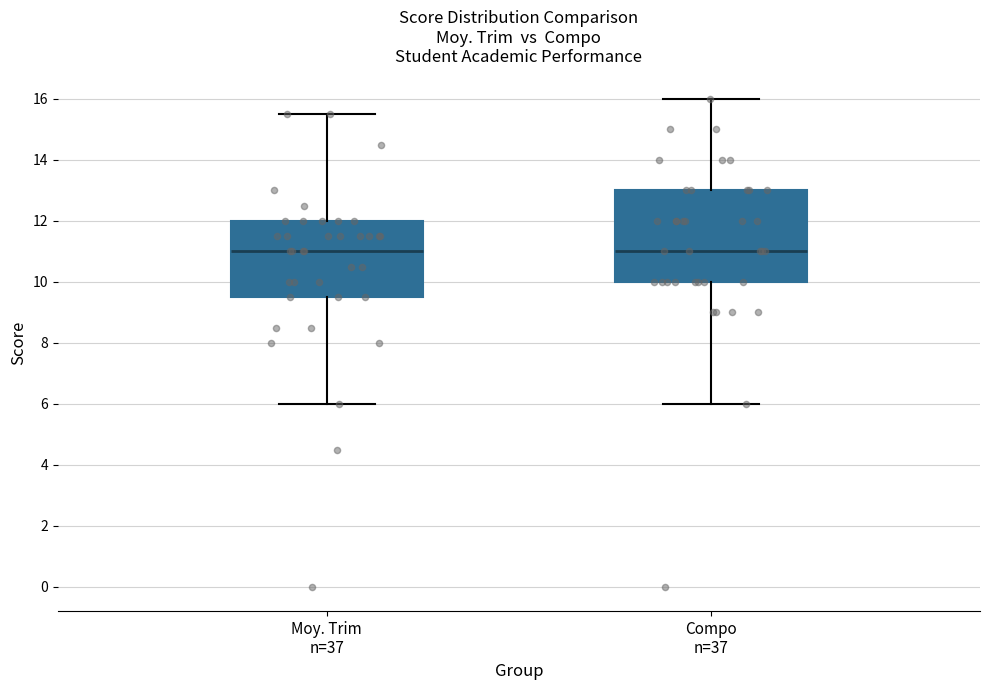

Reading left to right, read every box against the y-axis: the position of its median line, the range the box covers, and the ends of its whiskers. The values are not printed on the chart, so give them approximately, as read against the axis.

Moy. Trim n=37: median 11.0, box 9.6 to 12.0, whiskers 6.0 to 15.6
Compo n=37: median 11.0, box 10.0 to 13.0, whiskers 6.0 to 16.0